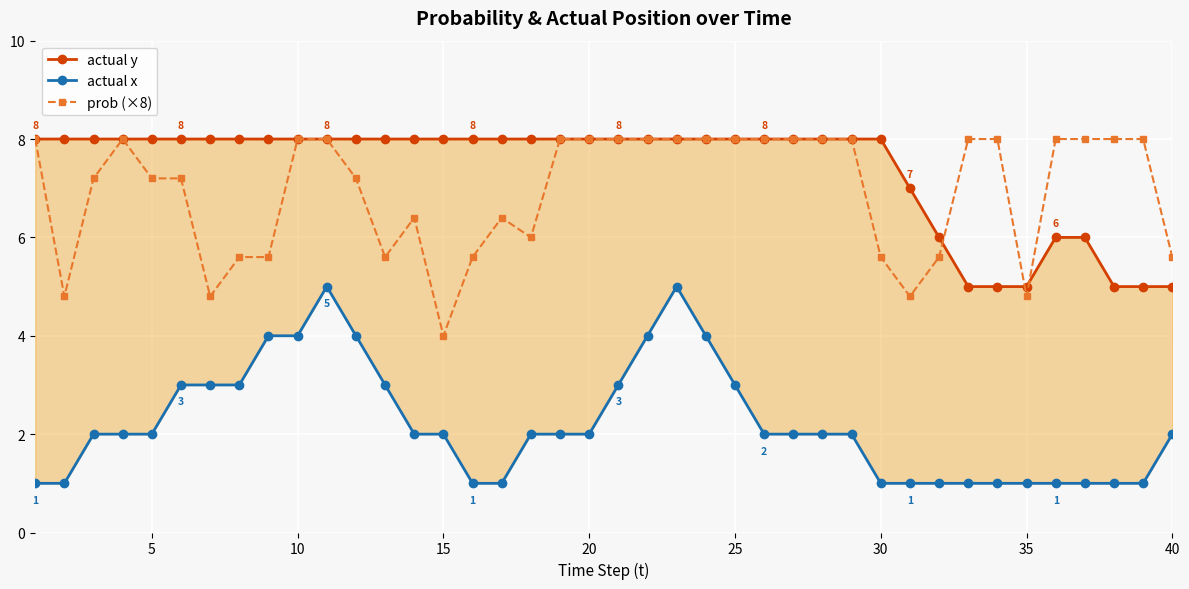

What is the lowest value of the prob (×8) series?

4.0